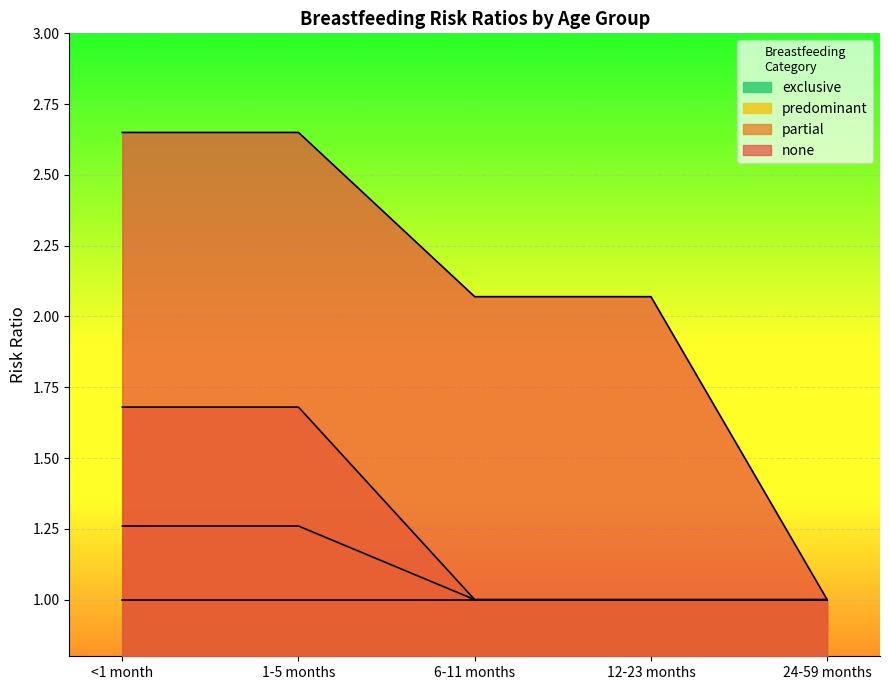

Which series has the widest spread of values?

none